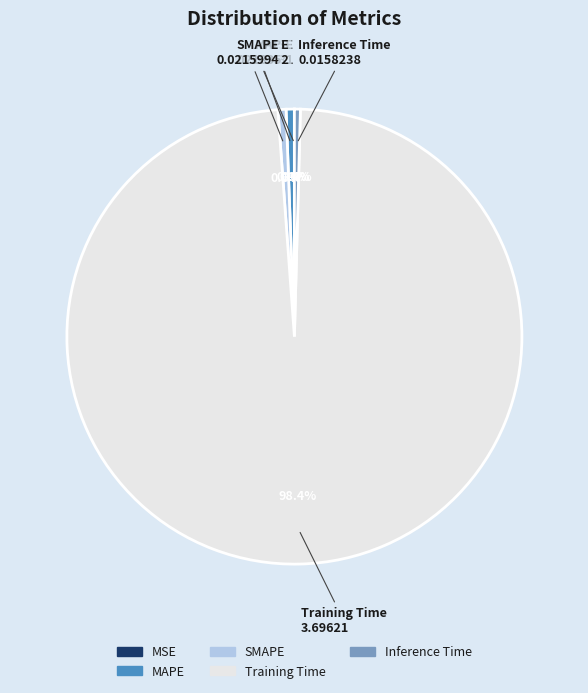

Which category has the biggest portion of the pie?

Training Time